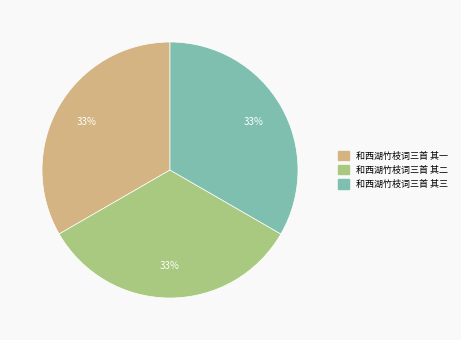

What percentage is the 和西湖竹枝词三首 其三 slice, to the nearest percent?

33%